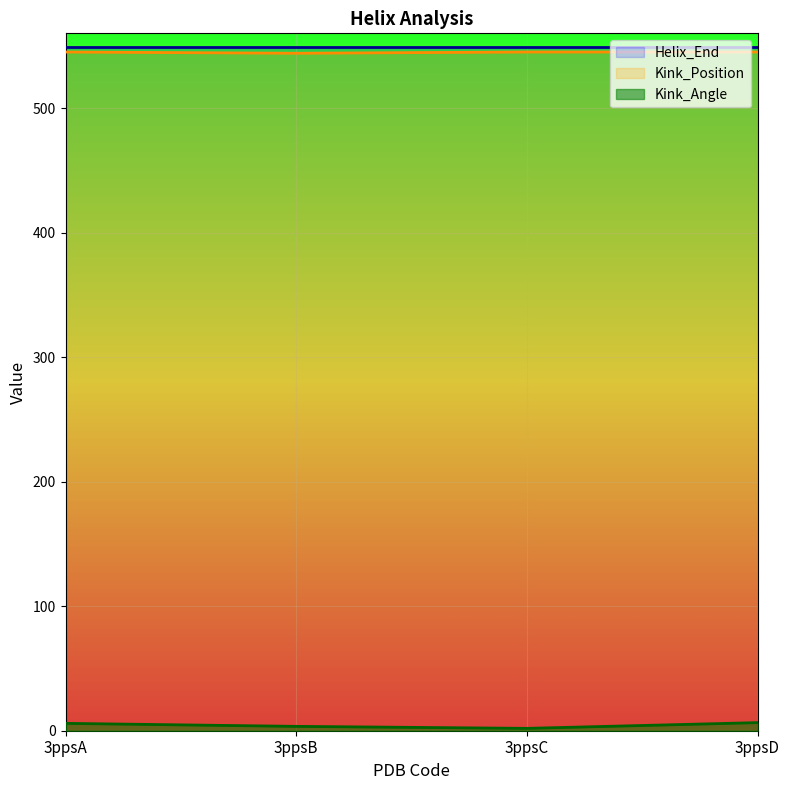

What is the difference between the highest and lowest values at 3ppsA?

539.1